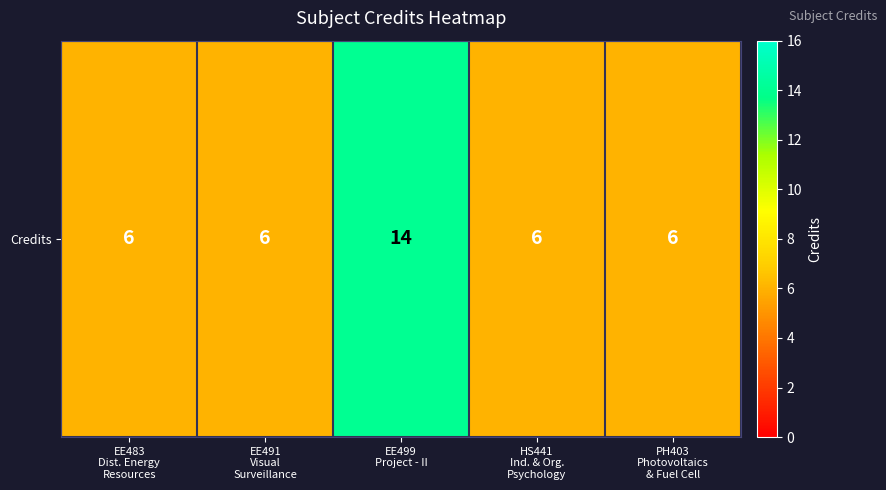

Rank the categories by value from highest to lowest.

EE499
Project - II, EE483
Dist. Energy
Resources, EE491
Visual
Surveillance, HS441
Ind. & Org.
Psychology, PH403
Photovoltaics
& Fuel Cell